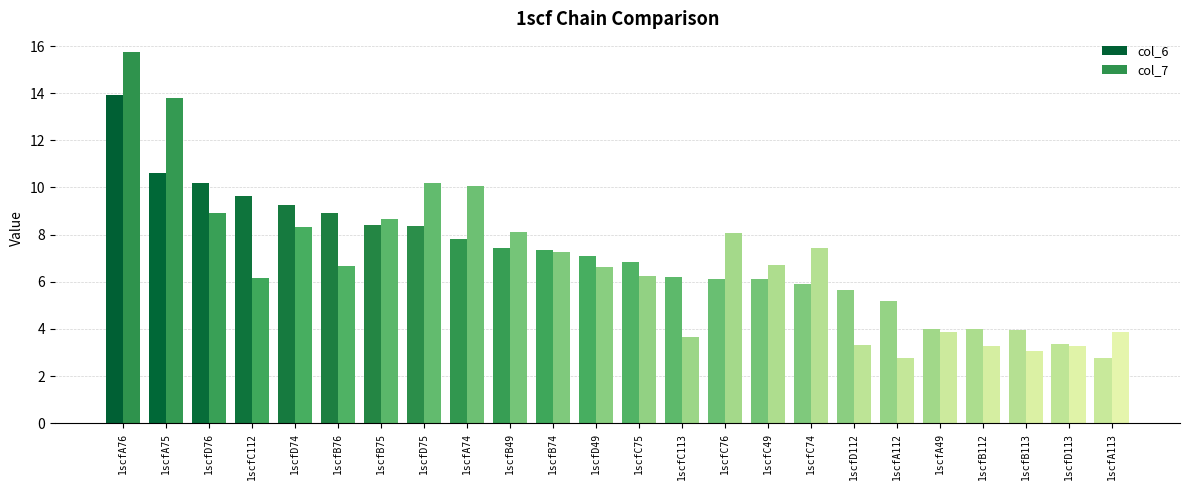

The value of col_6 at 1scfC112 is 3.2. True or false?

False